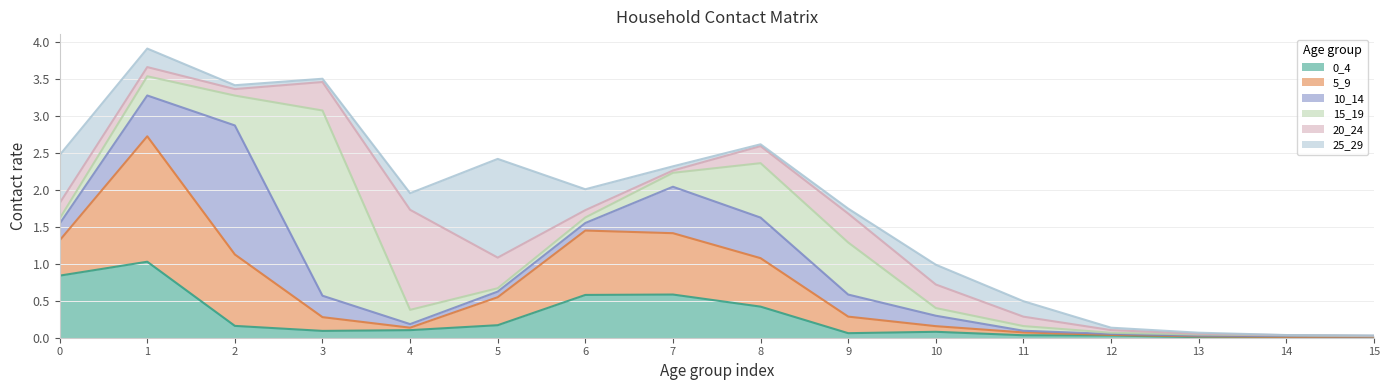

How many intersections are there between 25_29 and 15_19?

6